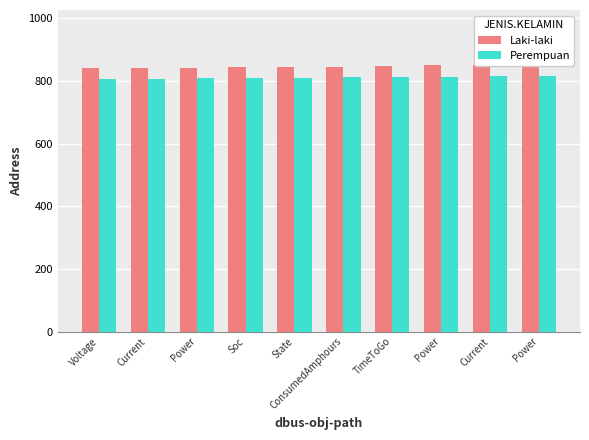

What is the spread (max minus min) of values at Power?

34